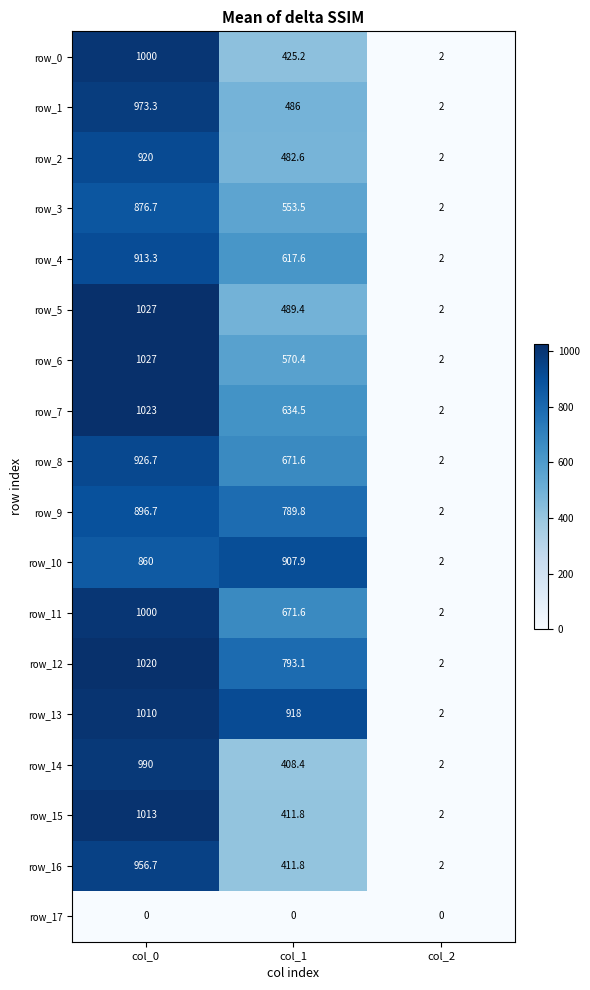

True or false: row_8 has a value of 1.0 at col_2.

False